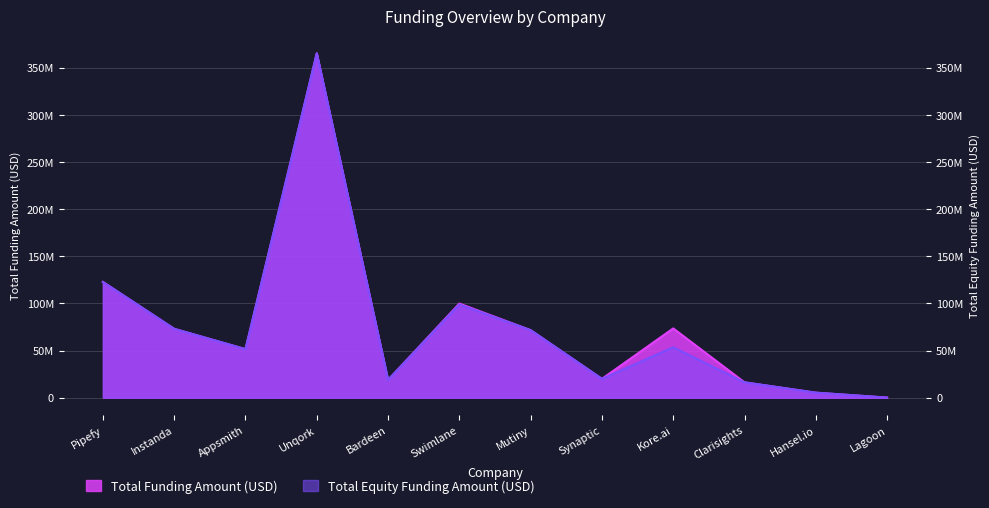

What is the maximum value shown in the chart?

365169951